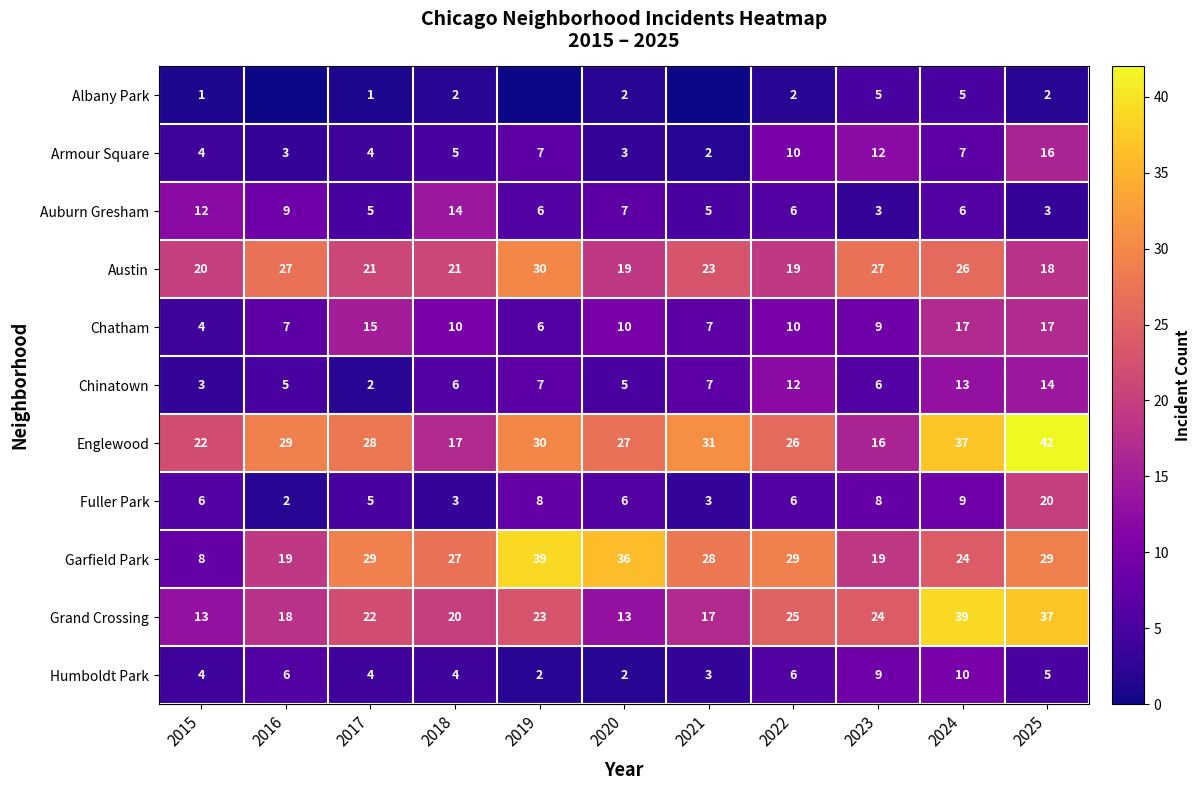

Is the value of Austin at 2016 greater than the value of Albany Park at 2022?

Yes